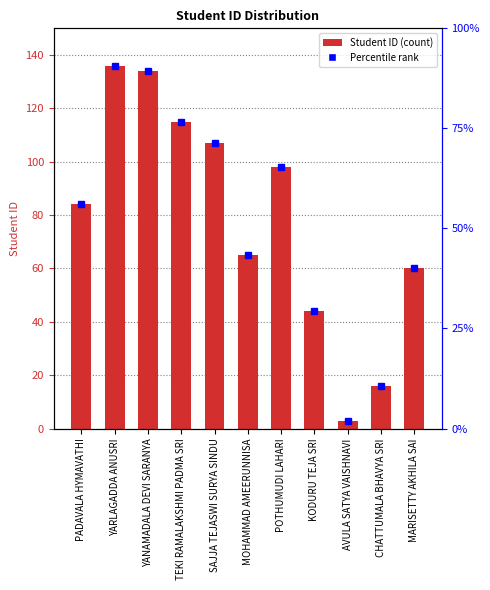

Rank the categories by value from lowest to highest.

AVULA SATYA VAISHNAVI, CHATTUMALA BHAVYA SRI, KODURU TEJA SRI, MARISETTY AKHILA SAI, MOHAMMAD AMEERUNNISA, PADAVALA HYMAVATHI, POTHUMUDI LAHARI, SAJJA TEJASWI SURYA SINDU, TEKI RAMALAKSHMI PADMA SRI, YANAMADALA DEVI SARANYA, YARLAGADDA ANUSRI